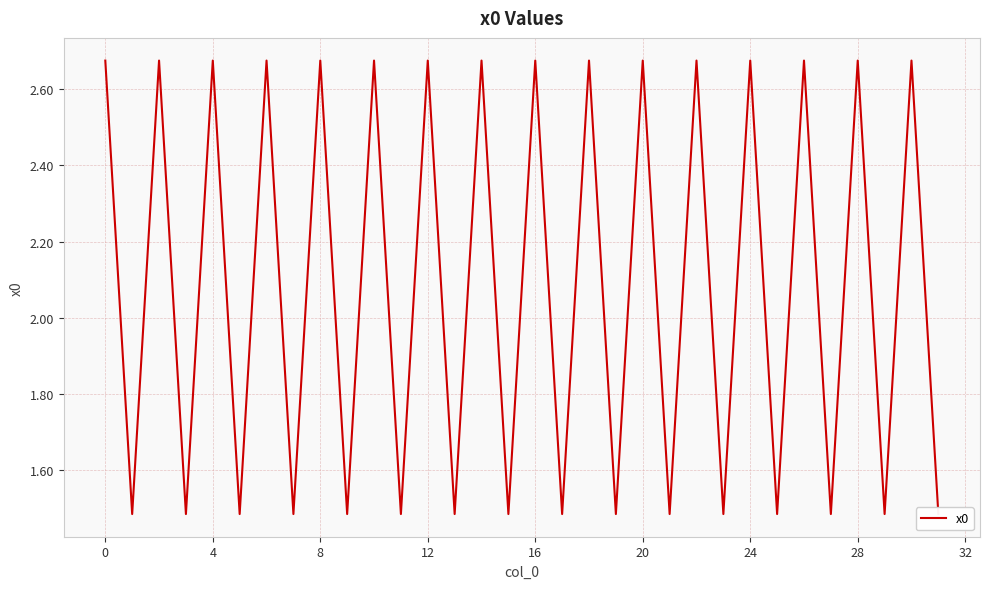

What is the difference between the maximum and minimum values?

1.2